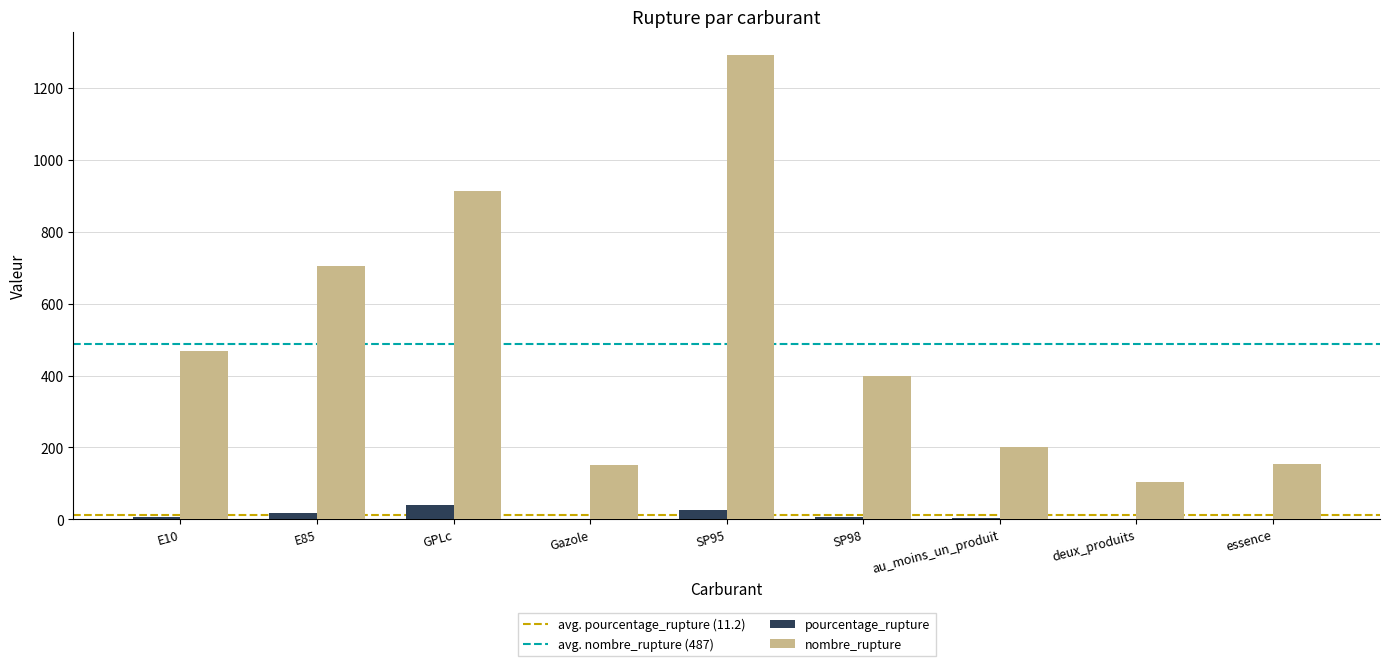

What value does the pourcentage_rupture series have at SP95?

26.2